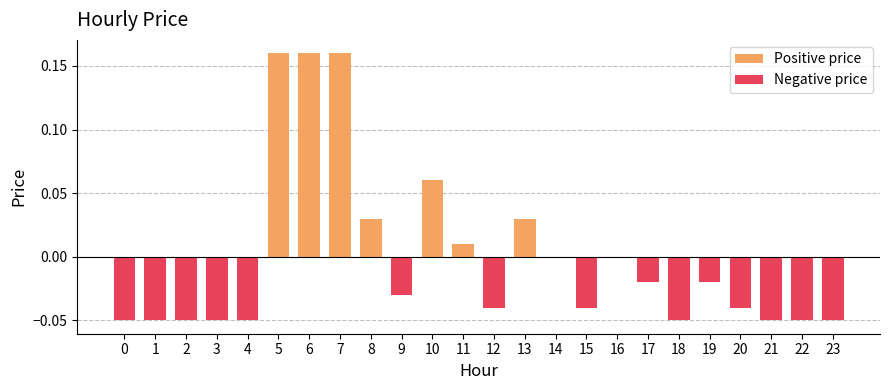

Where is the data nearest to the value 0?

14